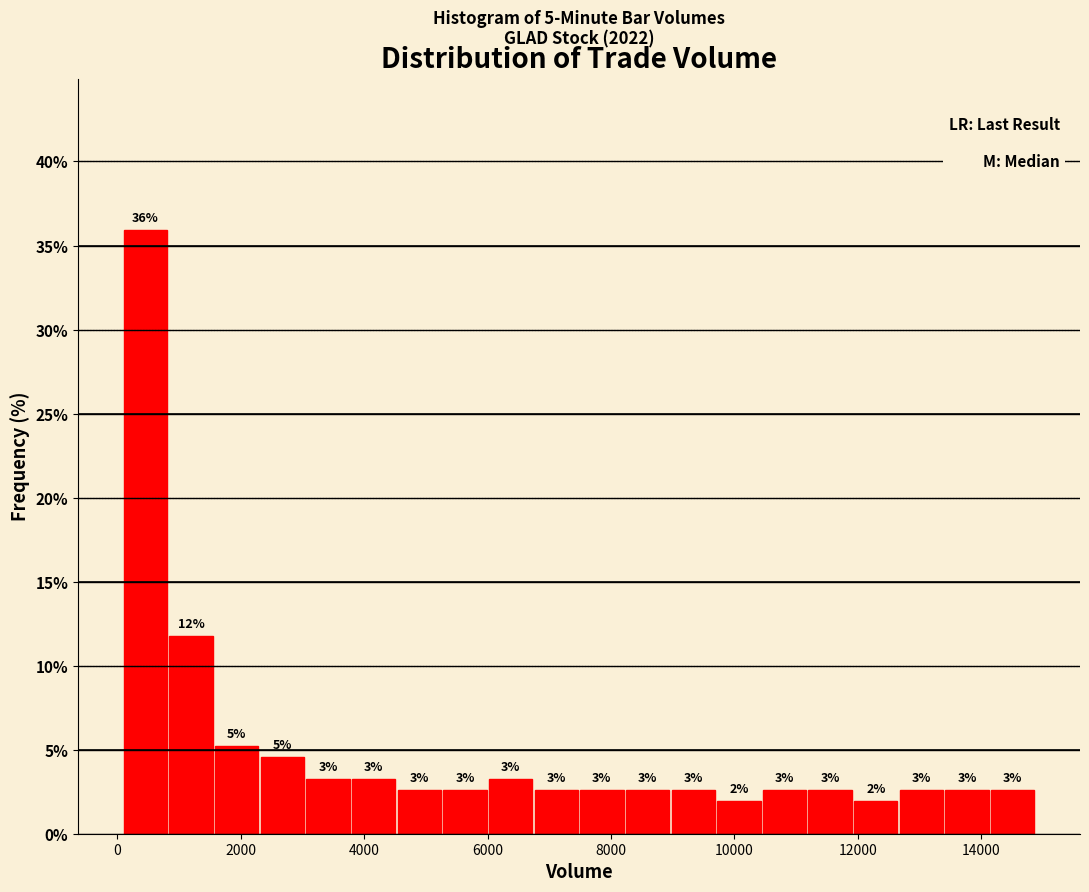

Around what value on the x-axis is the tallest bar? Give the approximate position of its centre, as read against the axis.

400